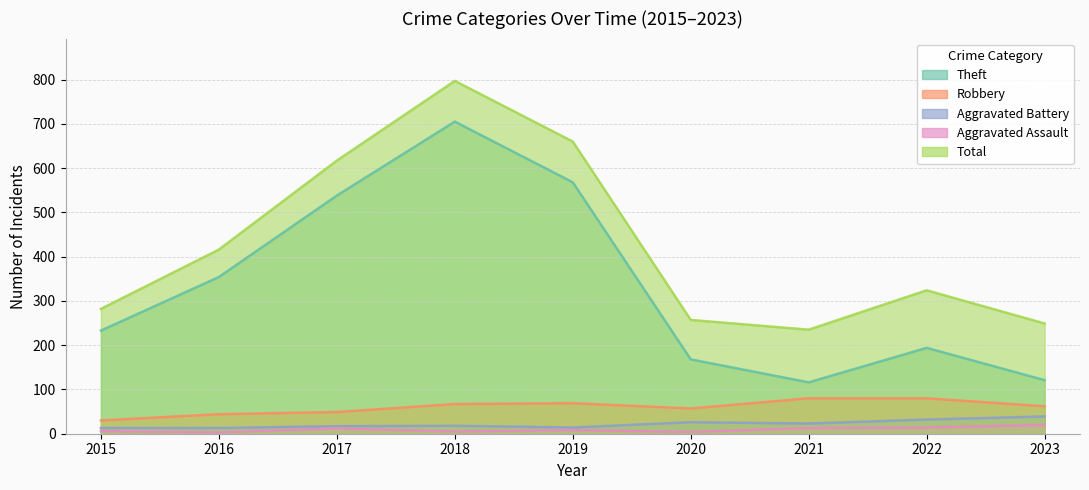

Between 2016 and 2022, which series saw the biggest shift?

Theft